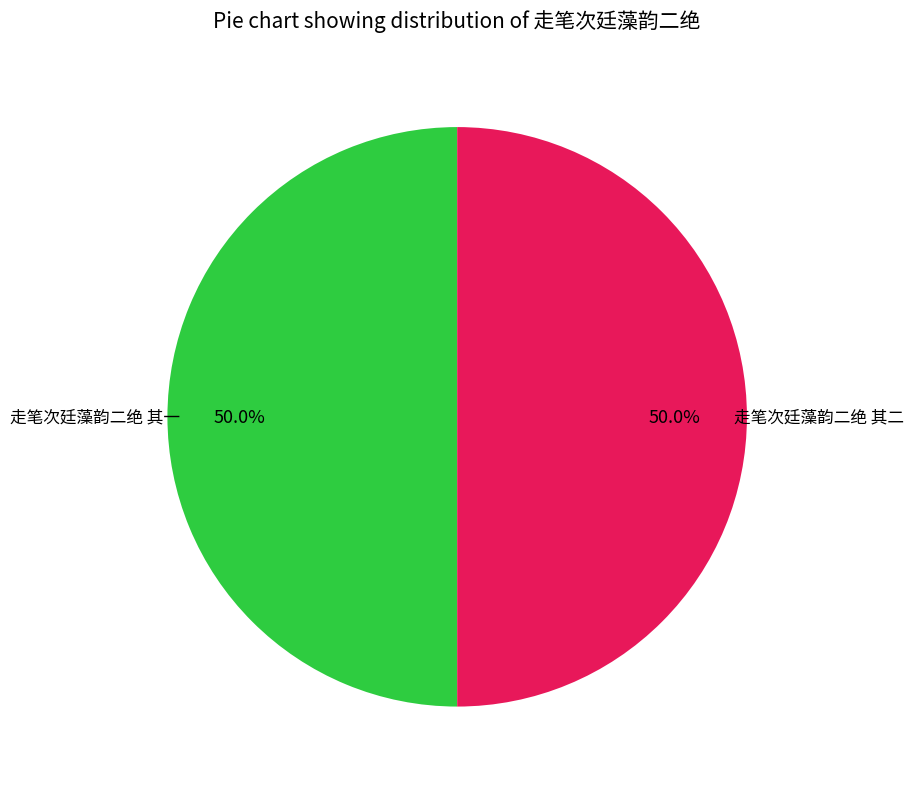

Is it true that 走笔次廷藻韵二绝 其一 is 55% of the pie?

False